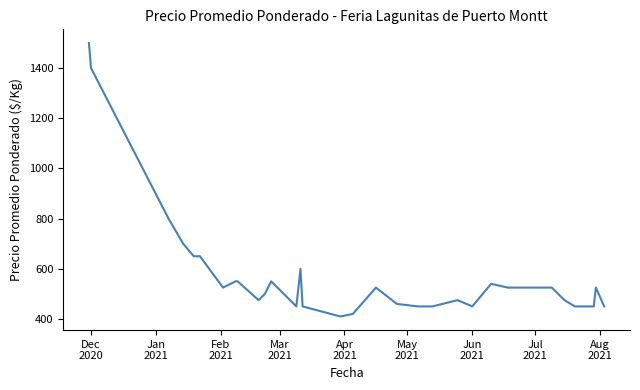

What is the difference between the maximum and minimum values?

1090